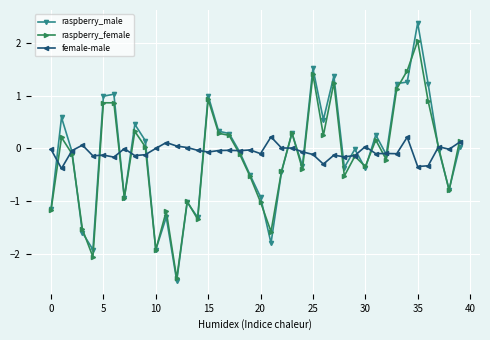

Which series has the widest spread of values?

raspberry_male